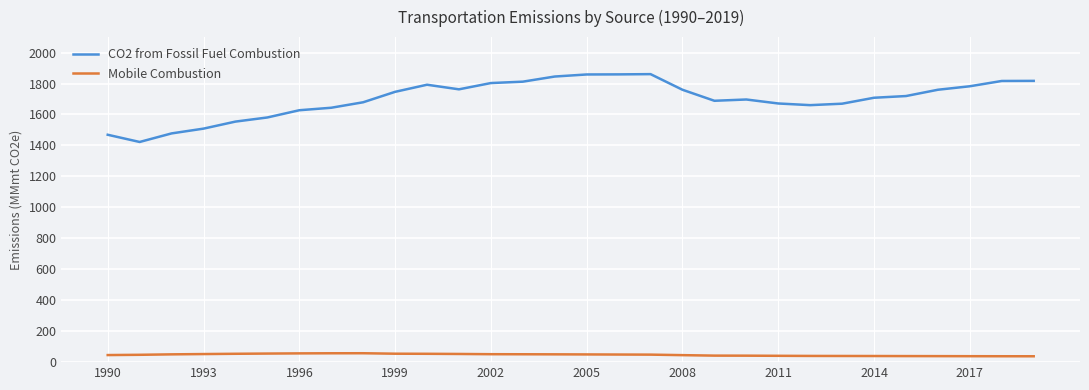

Rank the series by their maximum value, from lowest to highest.

Mobile Combustion, CO2 from Fossil Fuel Combustion